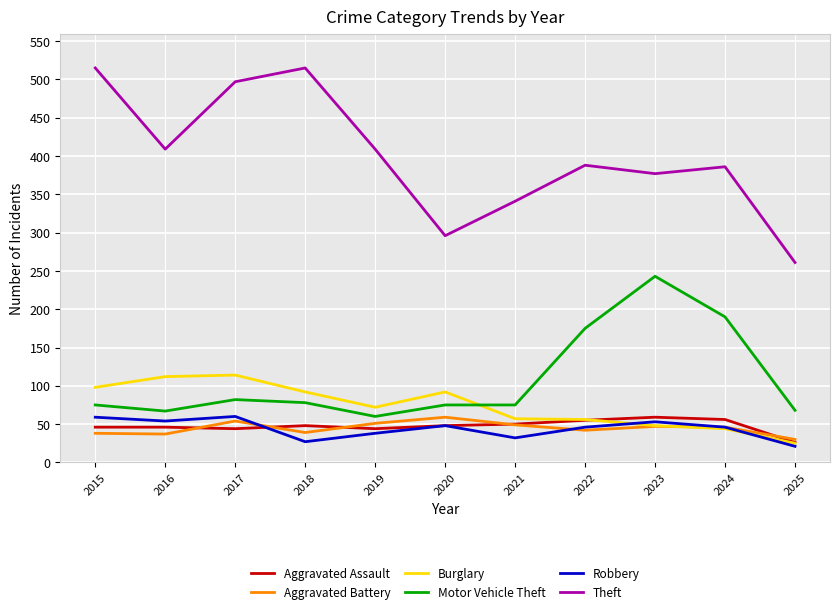

True or false: Aggravated Battery has a value of 54 at 2017.

True